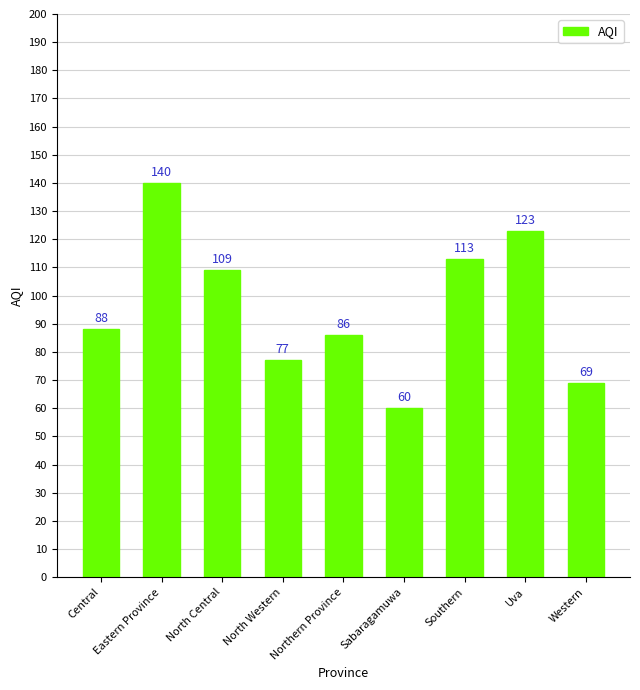

What is the change in value from Northern Province to Southern?

+27